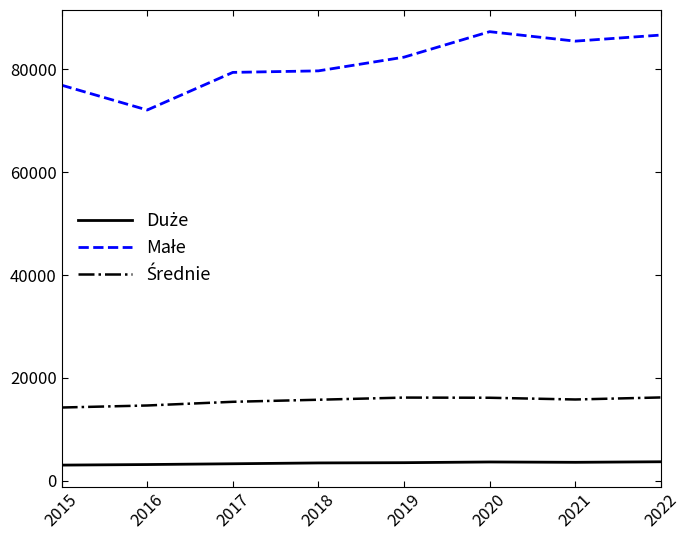

How many lines are shown in the chart?

3